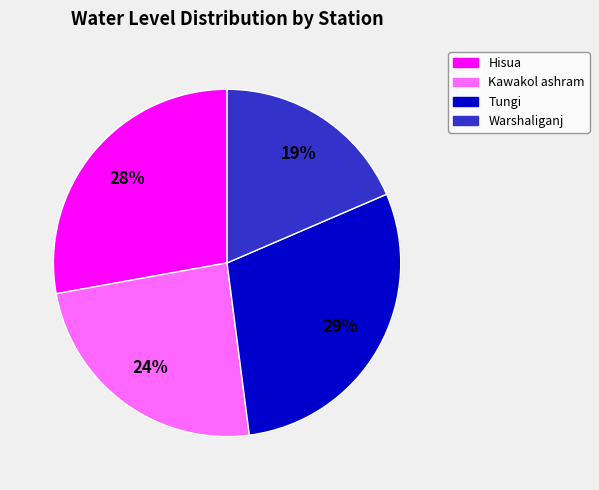

Which category has the biggest portion of the pie?

Tungi